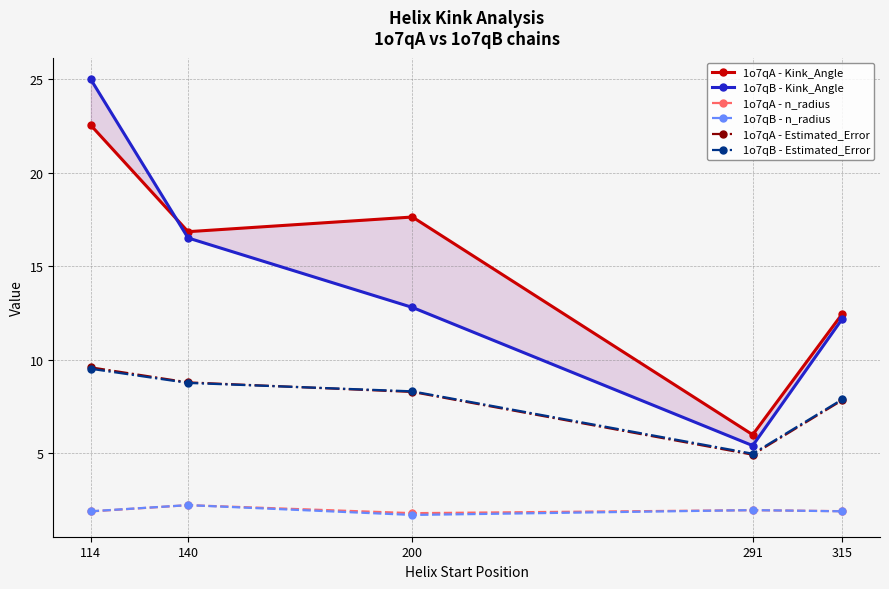

In 1o7qA - Estimated_Error, how many points are lower than both neighbors (excluding endpoints)?

1